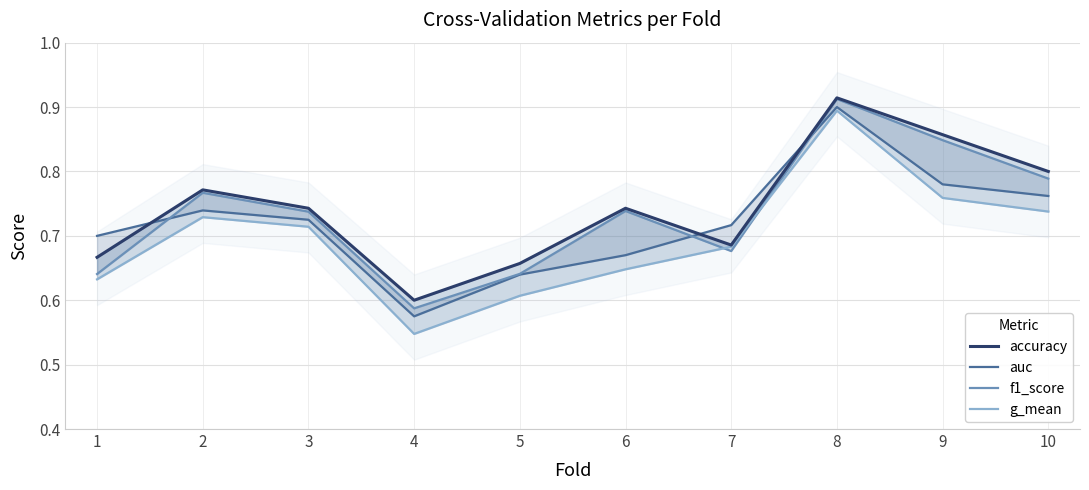

How many lines are shown in the chart?

4